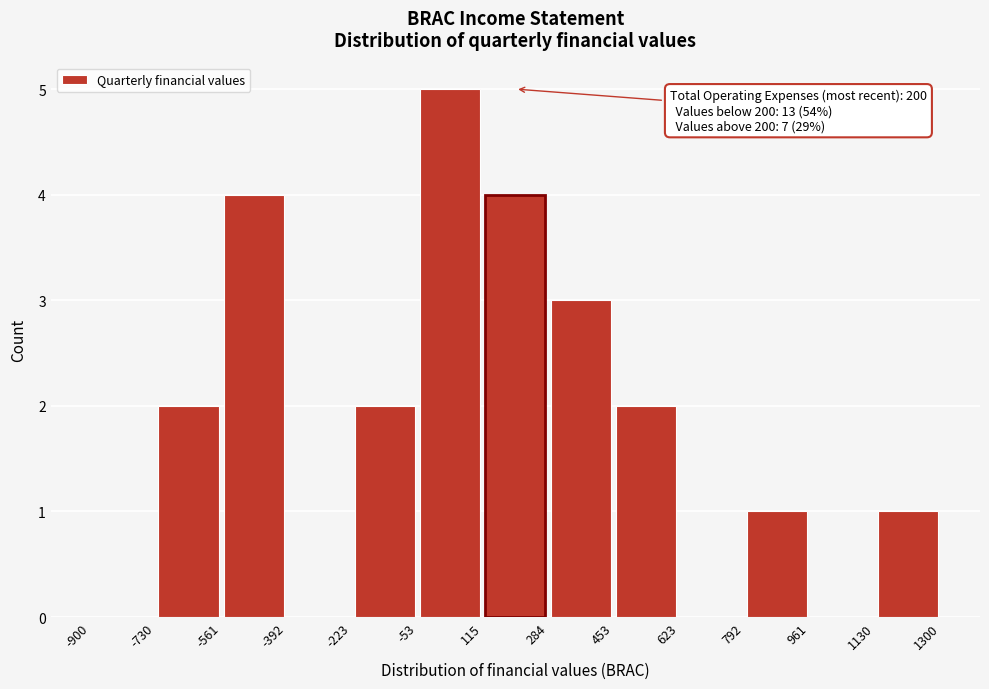

Over which range of the x-axis is the bar tallest?

-53 to 115